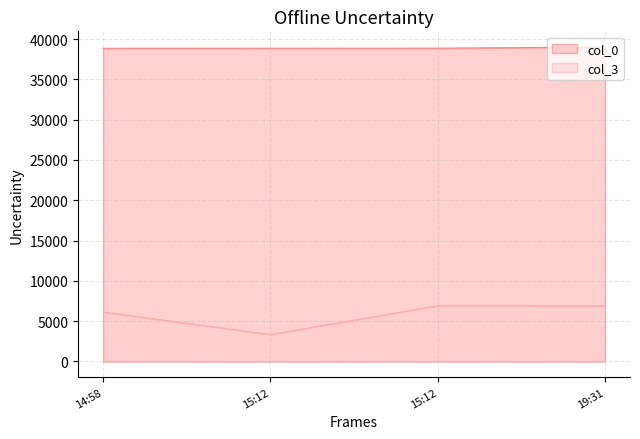

The value of col_3 at 15:12 is 9009. True or false?

False